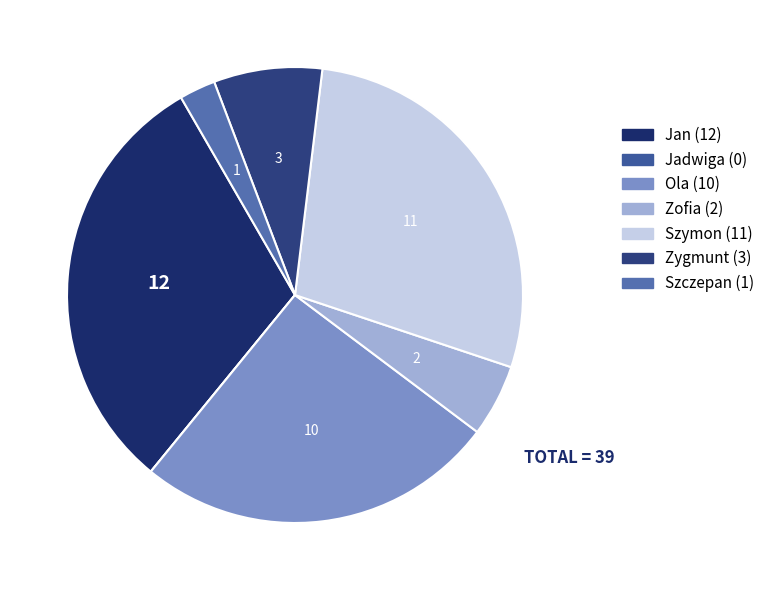

What percentage is the Ola slice, to the nearest percent?

26%